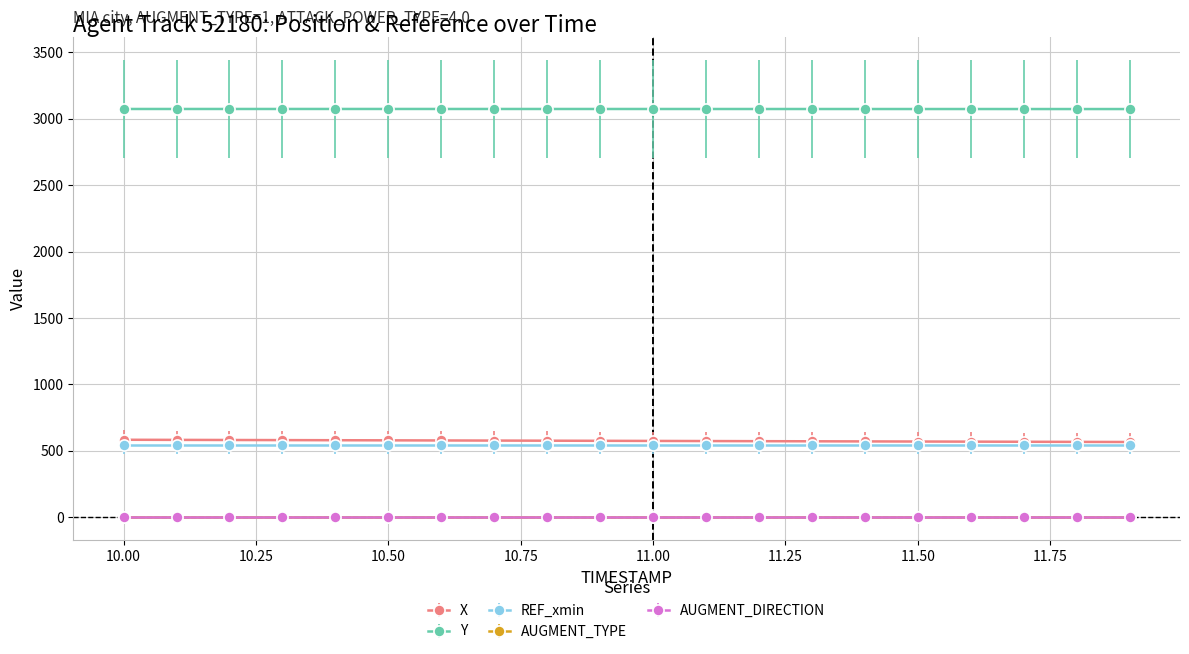

How many series are shown in this chart?

5